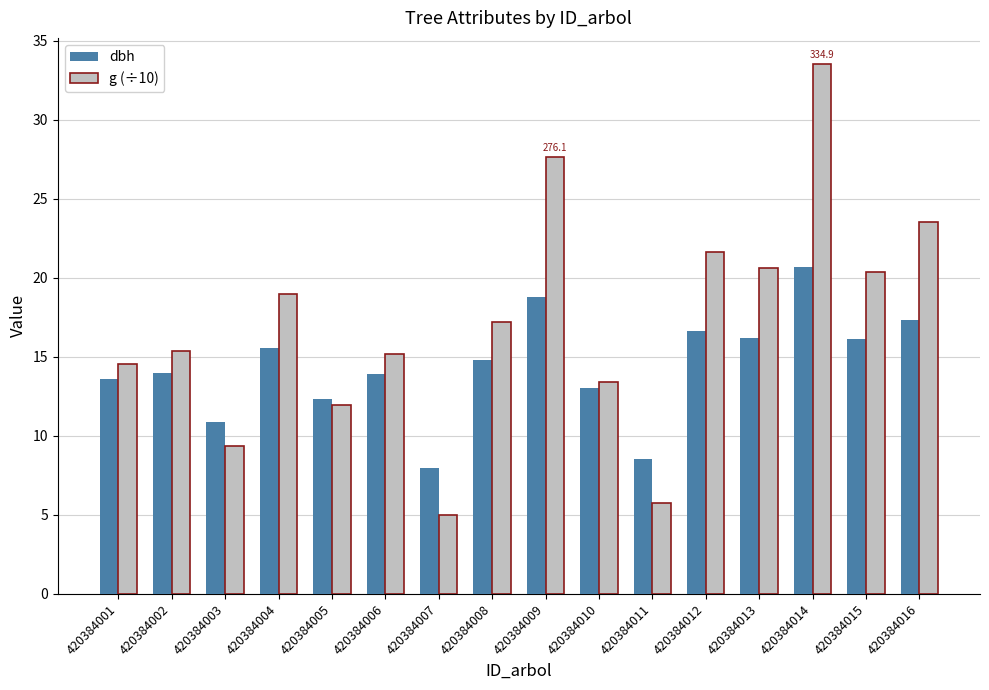

What is the total value across all series at 420384009?

46.4